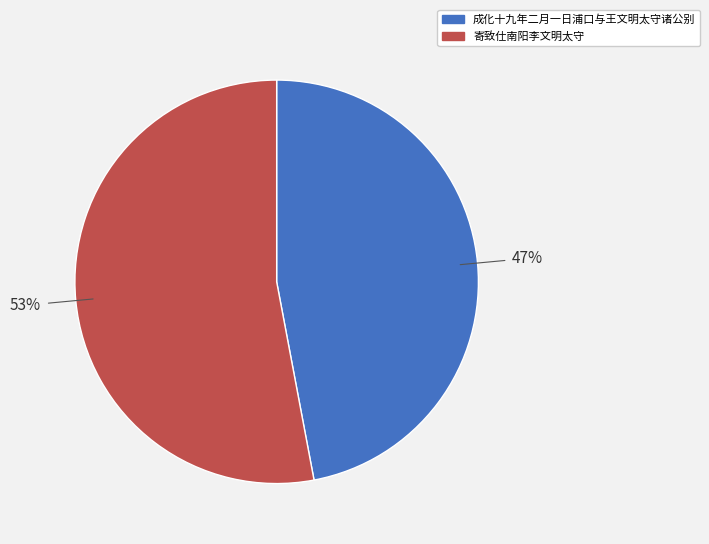

The 寄致仕南阳李文明太守 slice represents 66% of the pie. True or false?

False